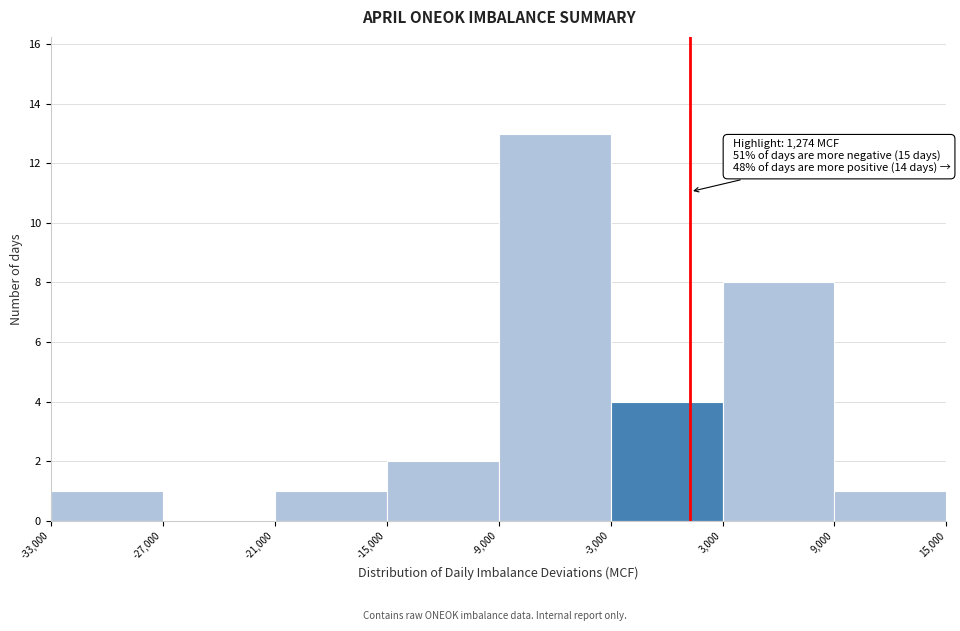

Which range on the x-axis has the tallest bar?

-9,000 to -3,000